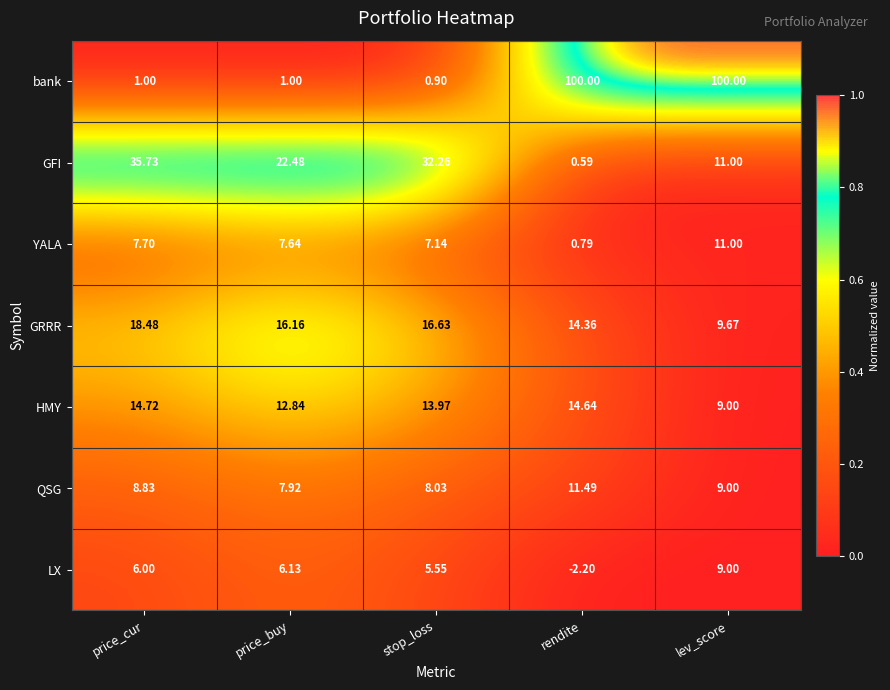

List the labels in order of HMY value, largest first.

price_cur, rendite, stop_loss, price_buy, lev_score